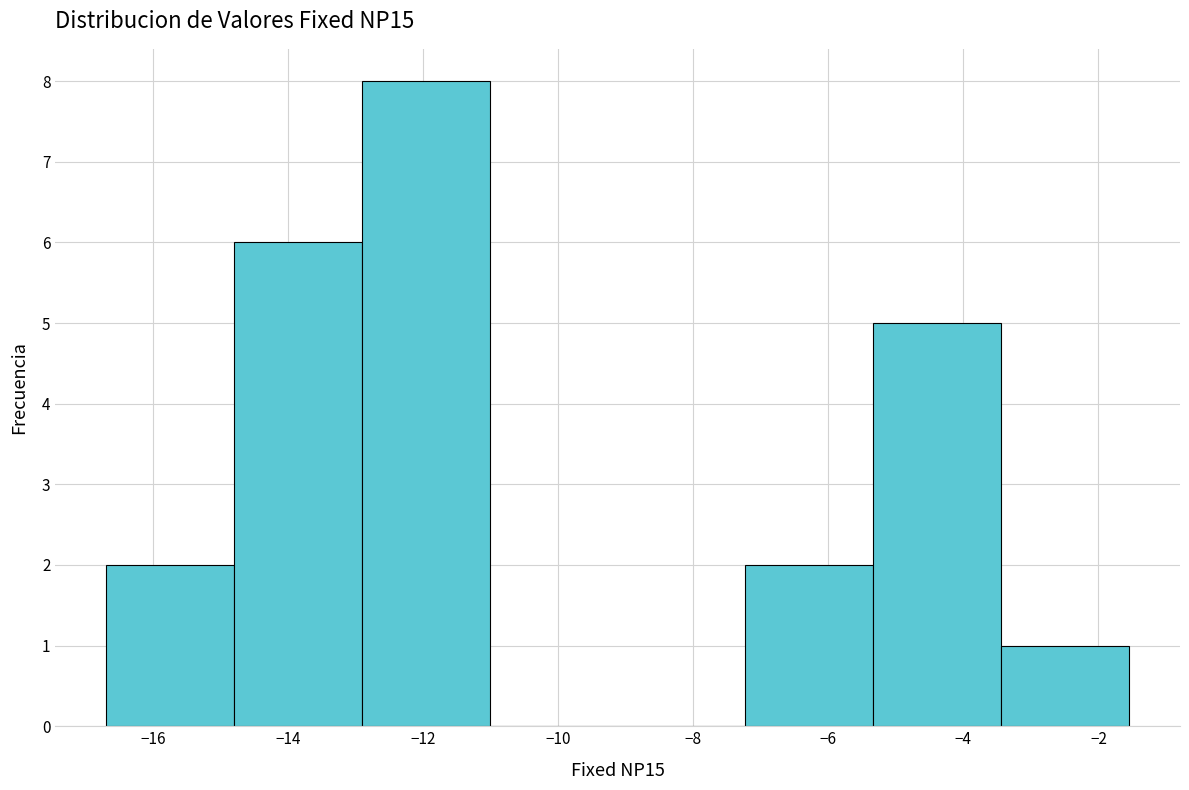

Reading left to right, list every bar in this chart as the range it spans on the x-axis followed by its height. Neither the bar edges nor the heights are printed on the chart, so give them approximately, as read against the axes.

-16.6 to -14.8: 2
-14.8 to -13.0: 6
-13.0 to -11.0: 8
-11.0 to -9.2: 0
-9.2 to -7.2: 0
-7.2 to -5.4: 2
-5.4 to -3.4: 5
-3.4 to -1.6: 1